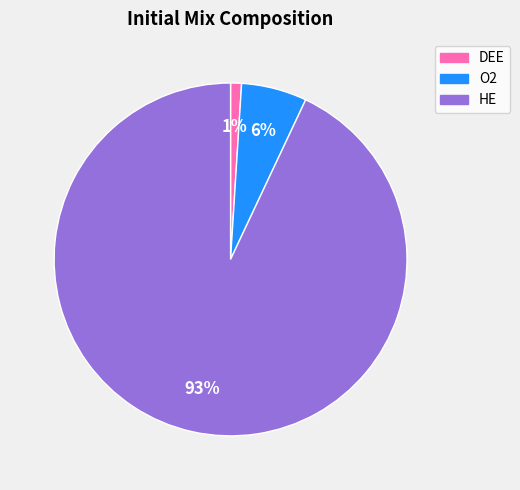

Count the number of slices in the pie.

3